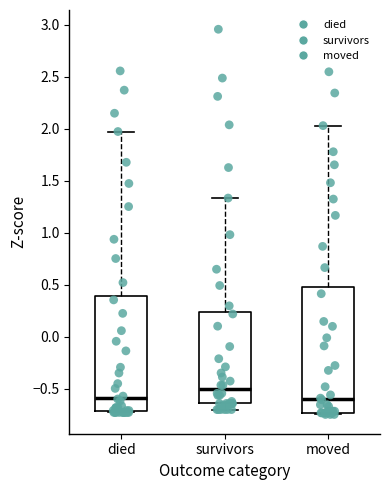

Where is the lower edge of the box for moved on the y-axis? The values are not printed on the chart, so give them approximately, as read against the axis.

-0.75